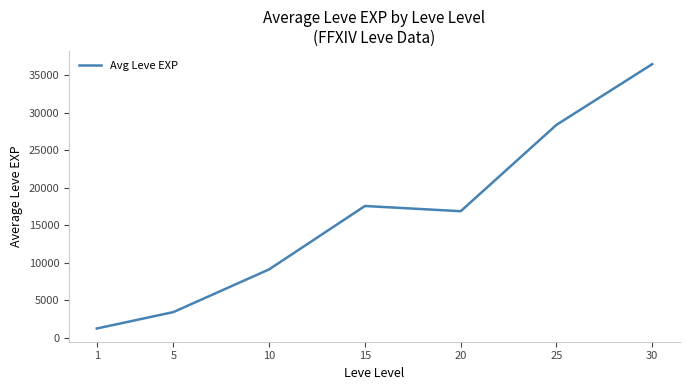

Approximately how many times larger is the value at 5 compared to 15?

0.2